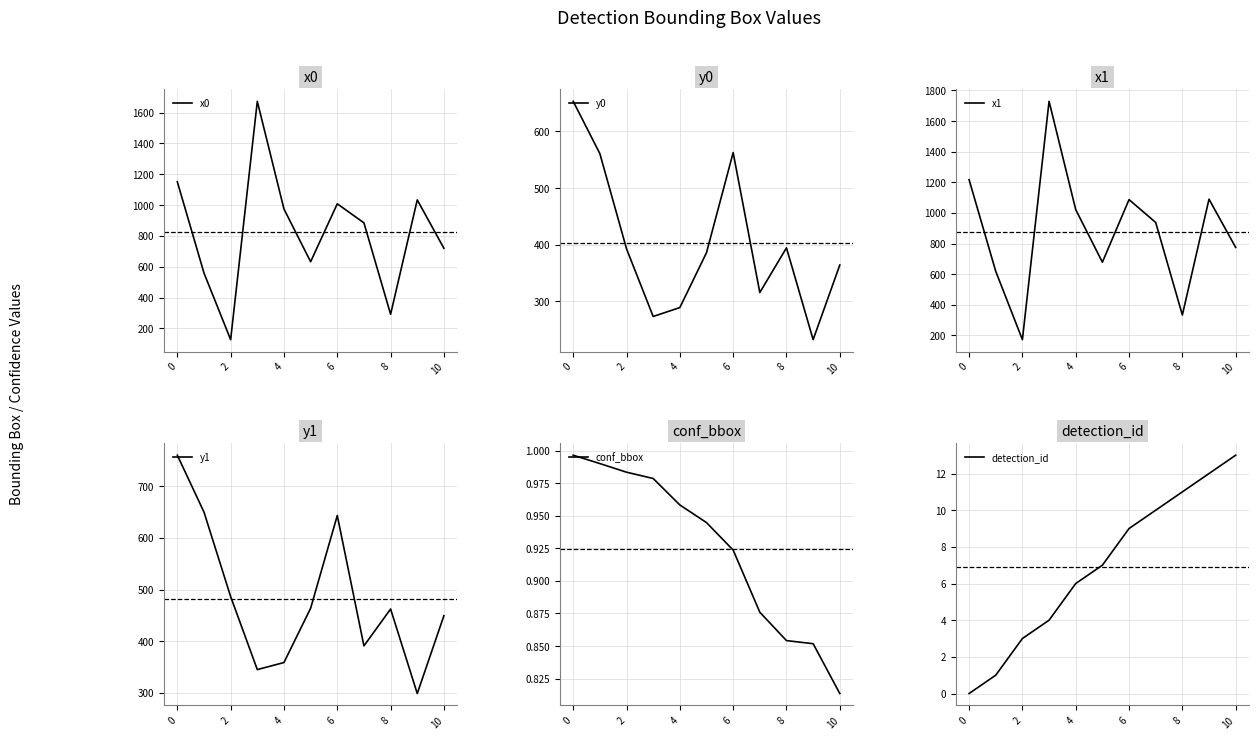

The x1 series shows 1743.3 at 0. True or false?

False